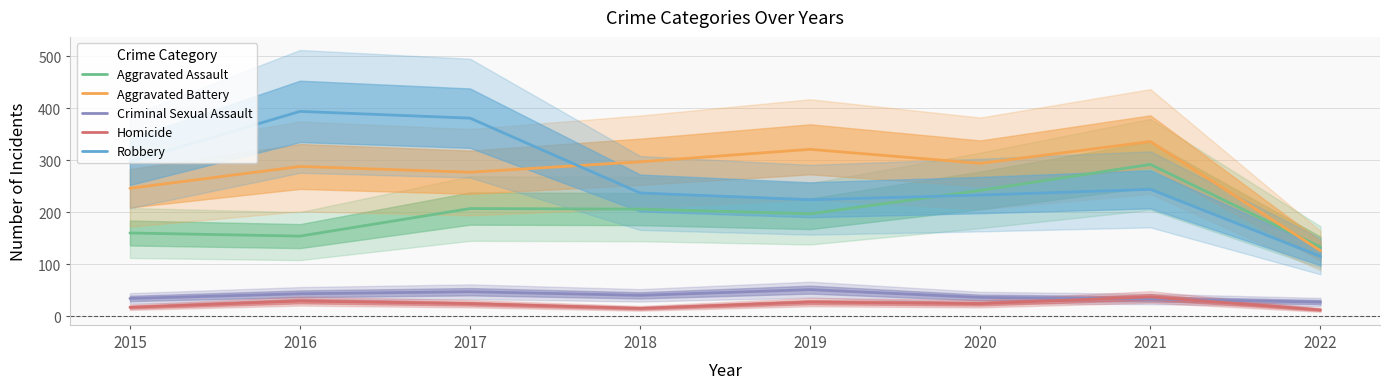

What is the approximate value of Aggravated Battery at 2015?

246